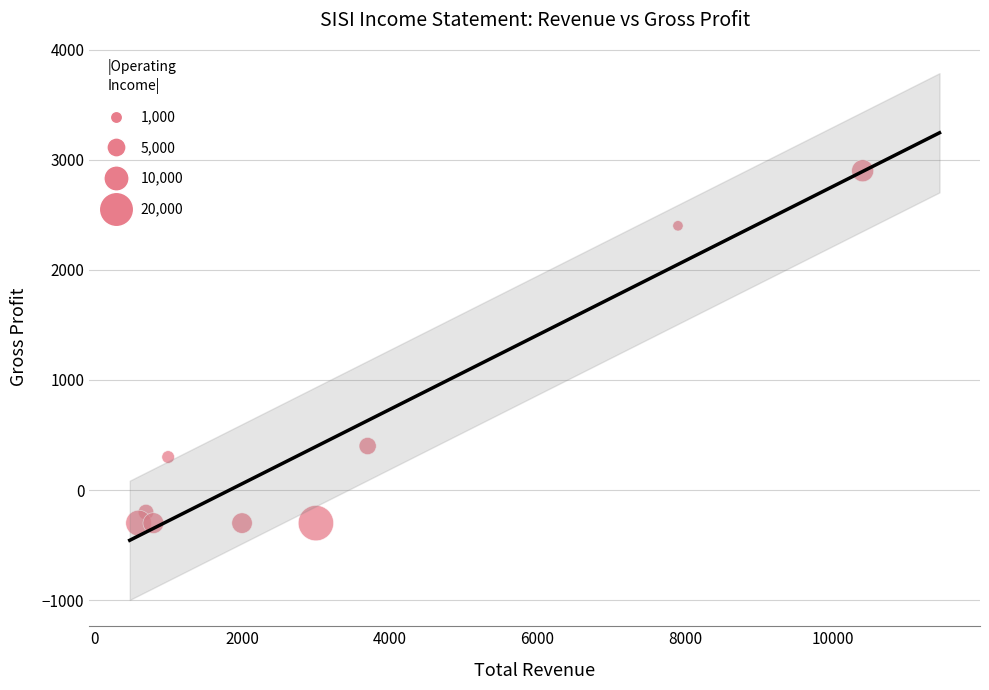

What is the range of Y values (max minus min)?

3200